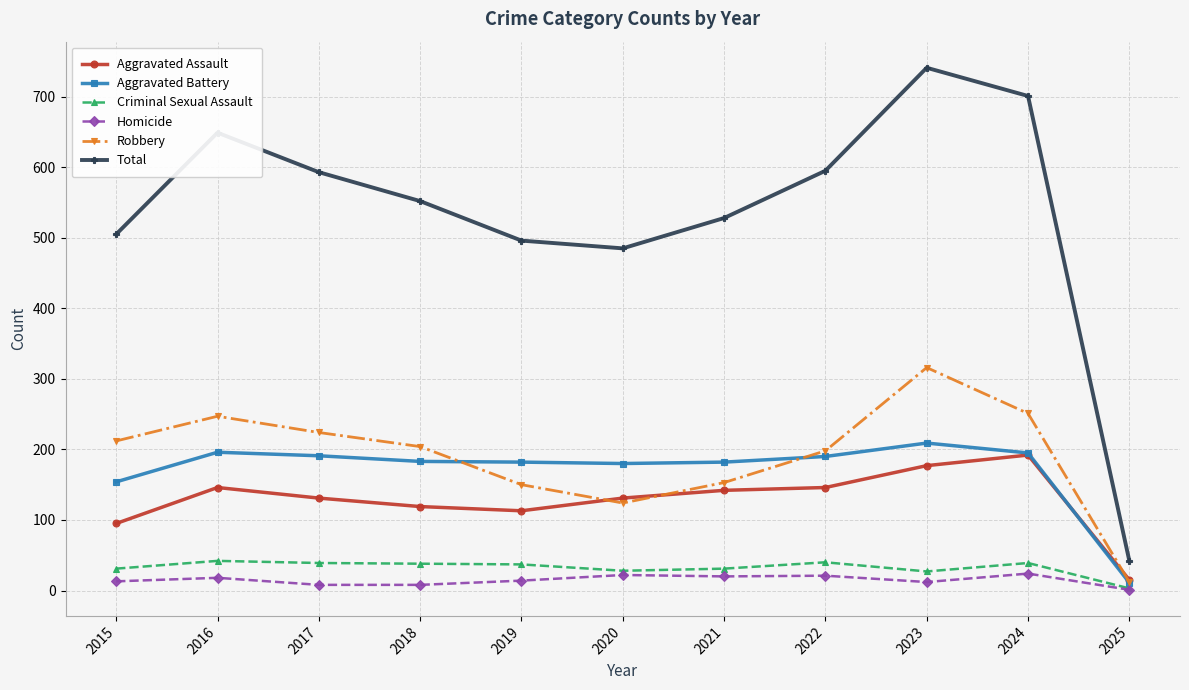

The Total series shows 593 at 2017. True or false?

True